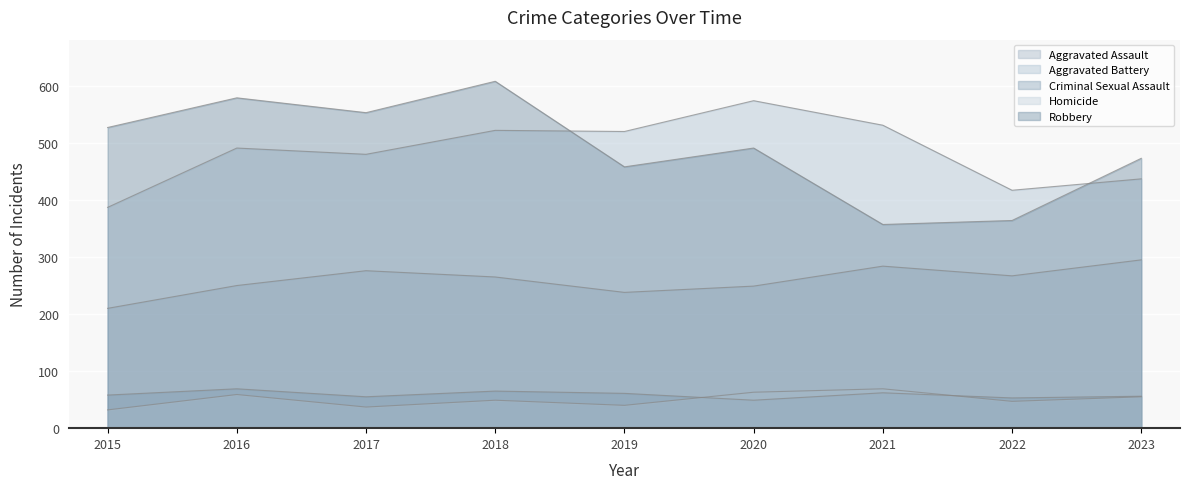

How many lines are shown in the chart?

5